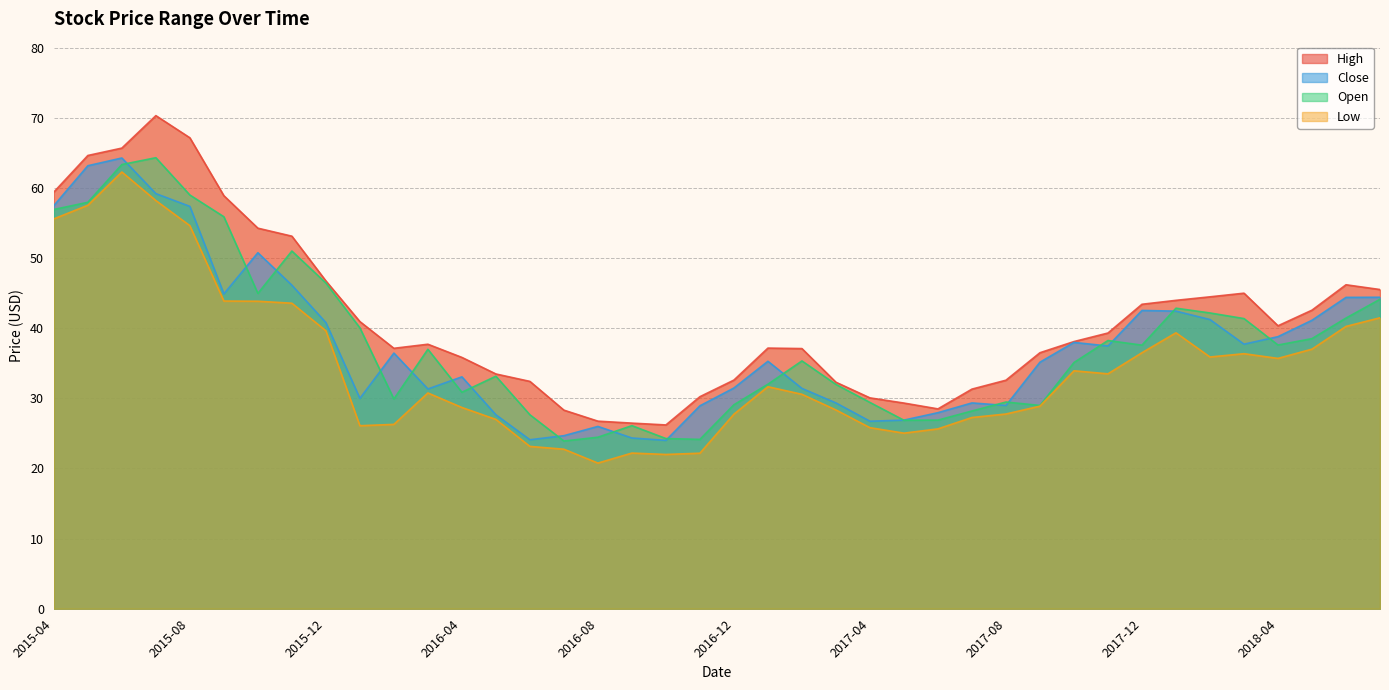

What is the value of the High point at the 13th from the left?

35.8